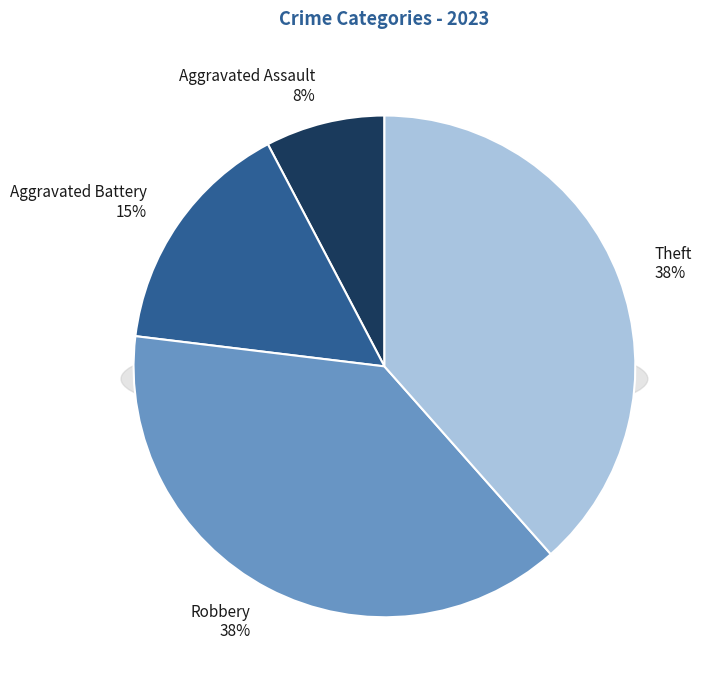

To the nearest percent, what percentage of the pie is Robbery?

38%